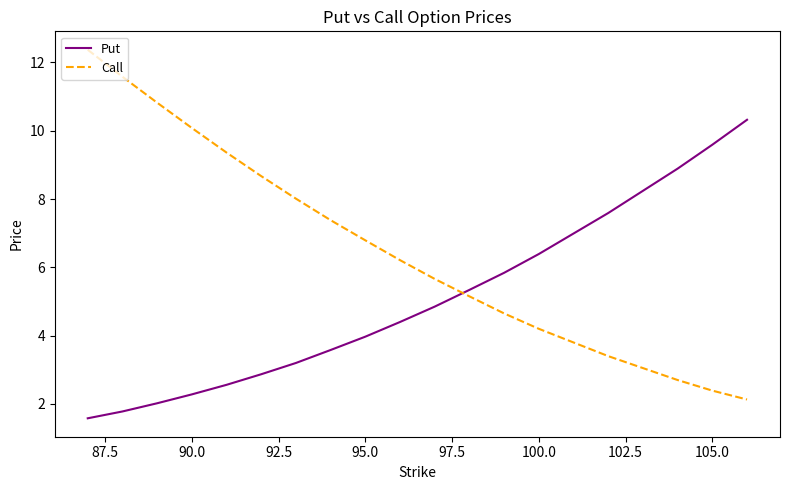

What is the difference between the maximum and minimum values in the Put series?

8.7